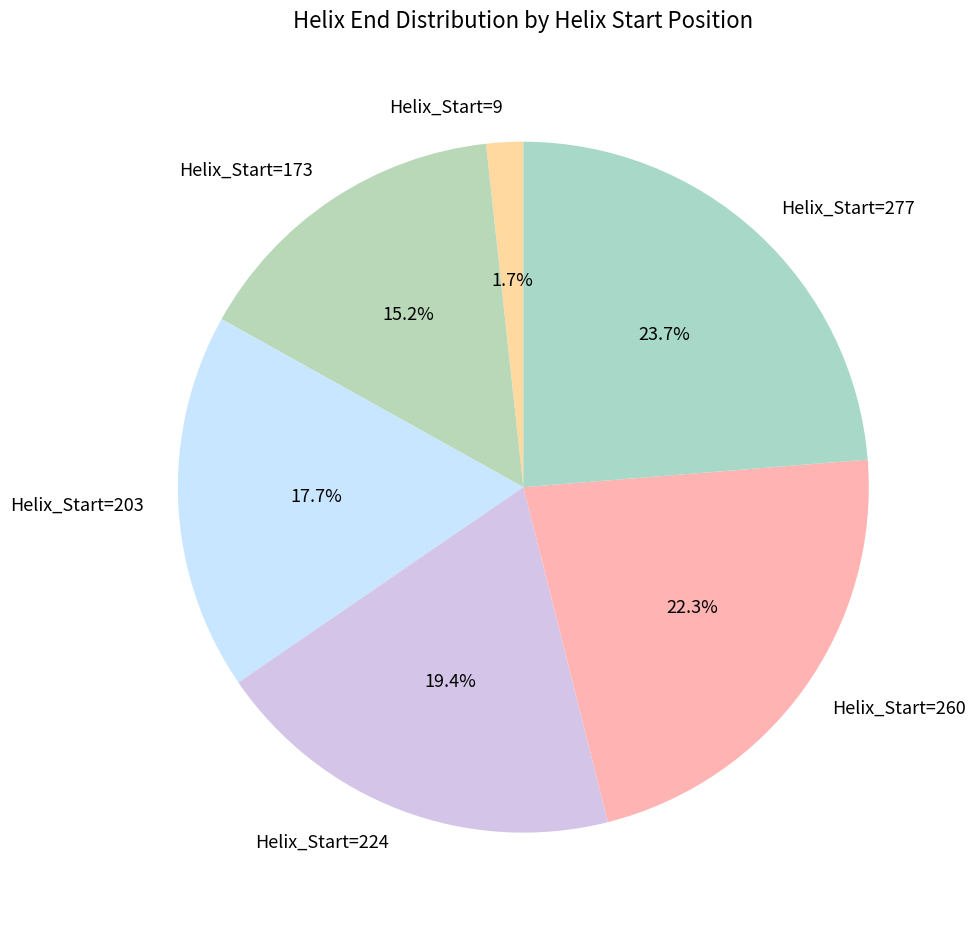

To the nearest percent, what percentage of the pie is Helix_Start=224?

19%